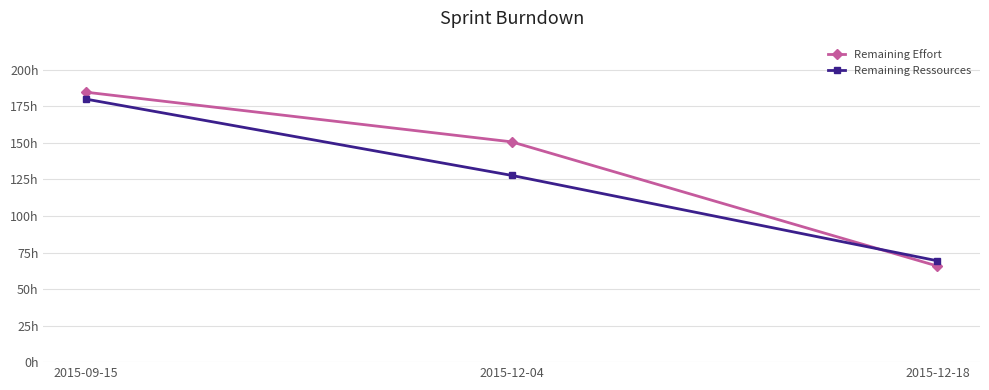

What are all the series names shown in the legend?

Remaining Effort, Remaining Ressources